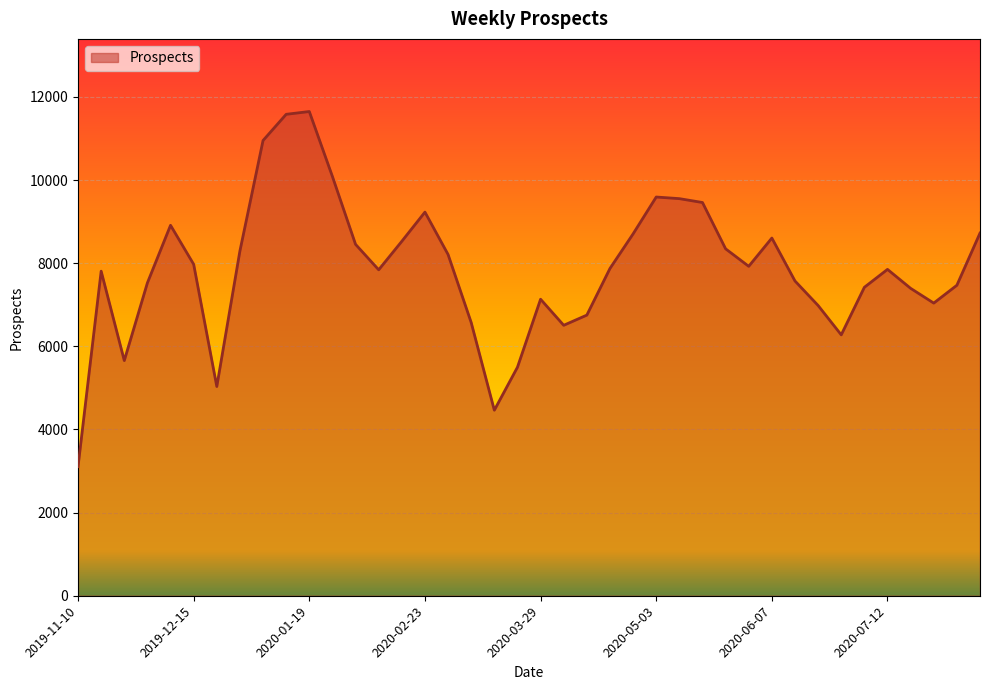

What is the maximum value shown in the chart?

11650